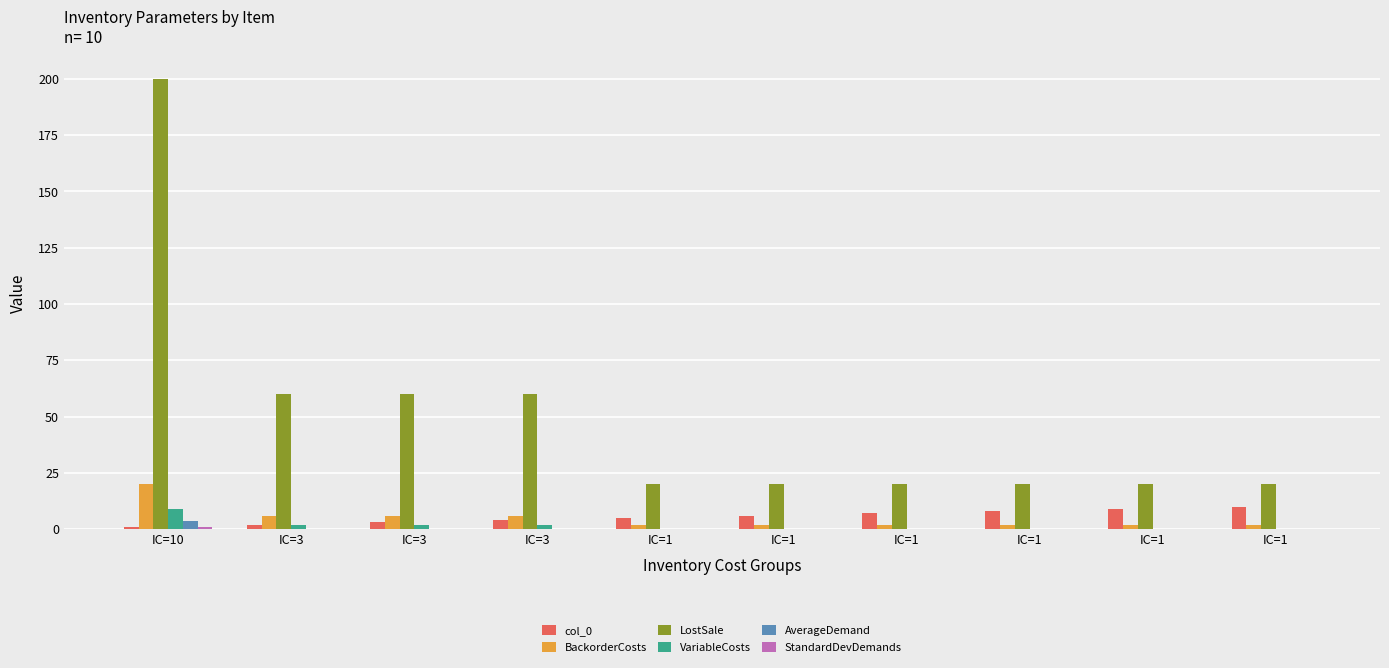

At how many categories does at least one series exceed 118?

1